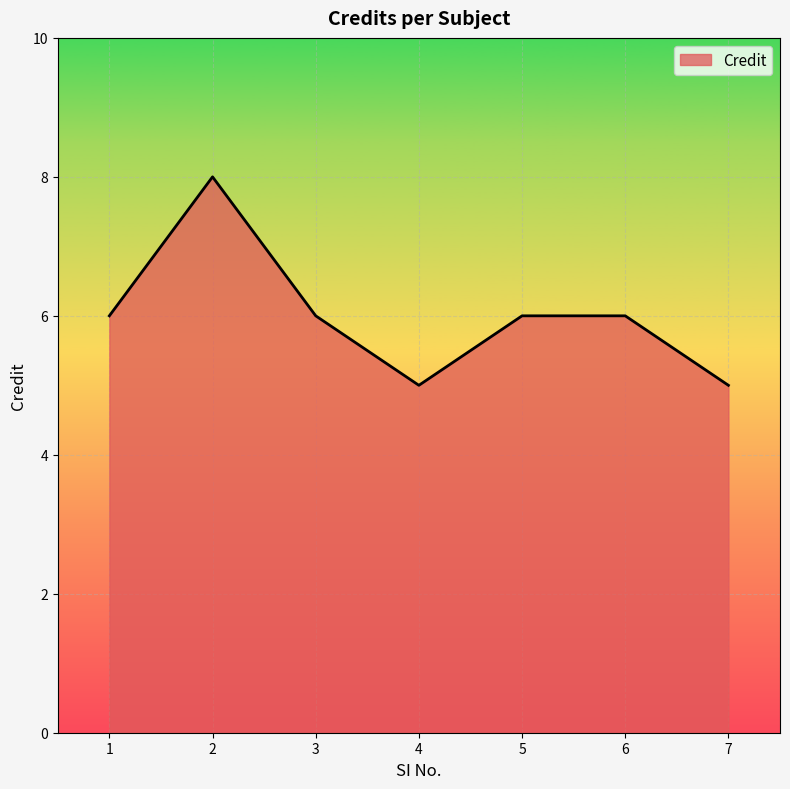

Which label corresponds to the largest value in the chart?

2